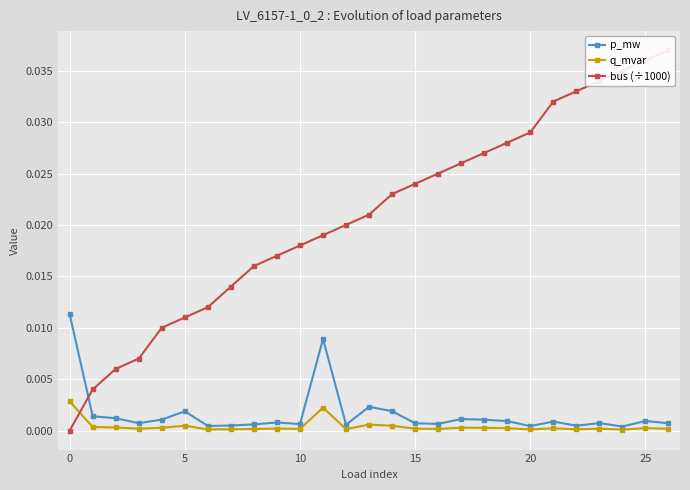

What are all the series names shown in the legend?

p_mw, q_mvar, bus (÷1000)